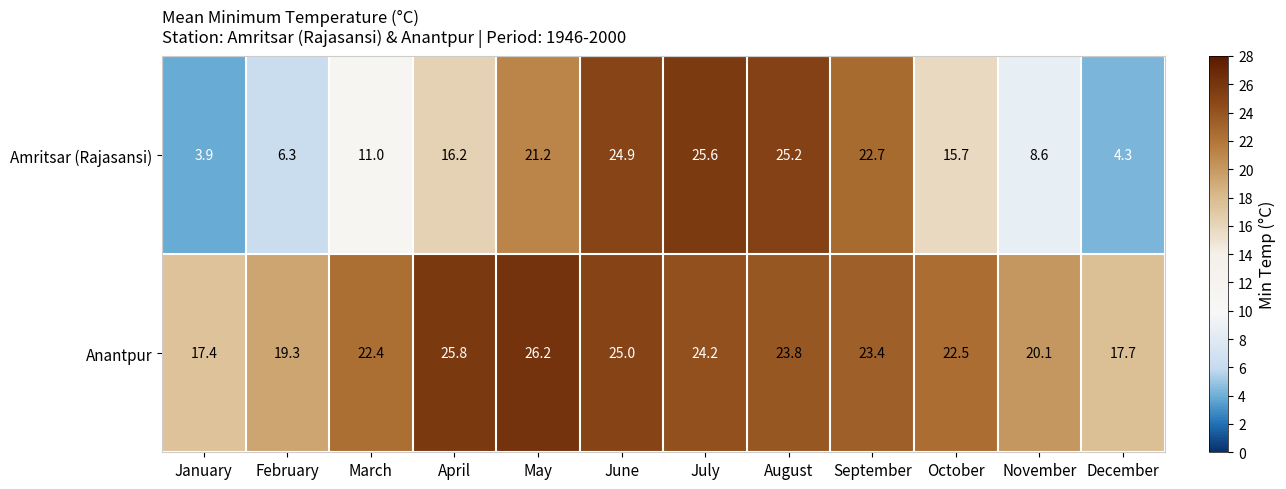

What is the spread (max minus min) of values at October?

6.8